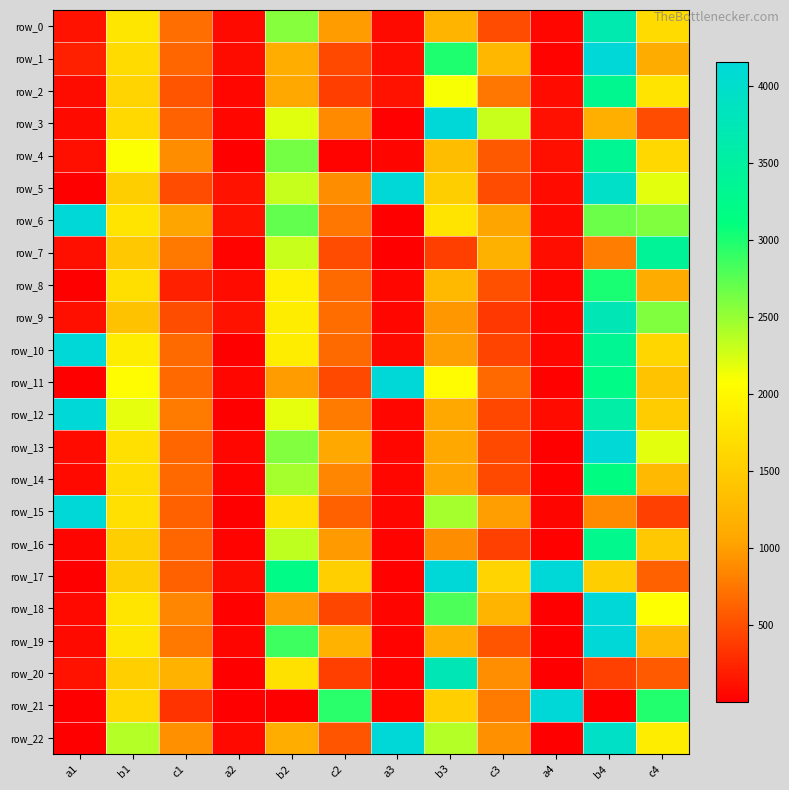

What is the total value across all series at b4?

65504.7